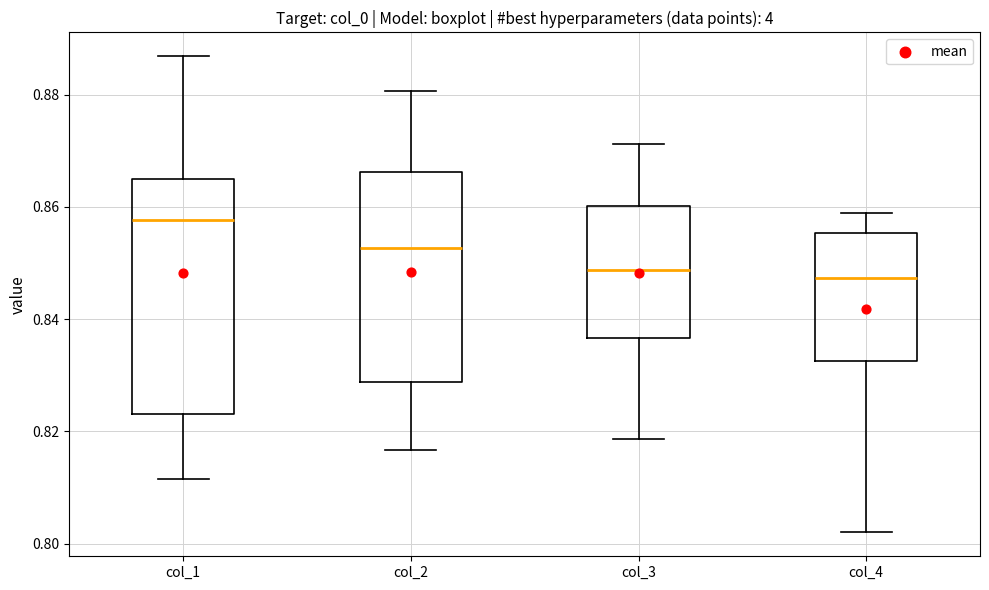

Reading left to right, read every box against the y-axis: the position of its median line, the range the box covers, and the ends of its whiskers. The values are not printed on the chart, so give them approximately, as read against the axis.

col_1: median 0.858, box 0.824 to 0.864, whiskers 0.812 to 0.886
col_2: median 0.852, box 0.828 to 0.866, whiskers 0.816 to 0.880
col_3: median 0.848, box 0.836 to 0.860, whiskers 0.818 to 0.872
col_4: median 0.848, box 0.832 to 0.856, whiskers 0.802 to 0.858